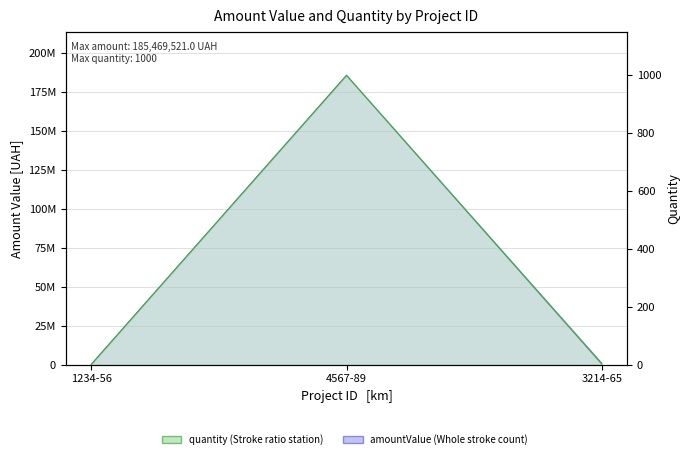

How many data points in quantity line are less than 2?

1